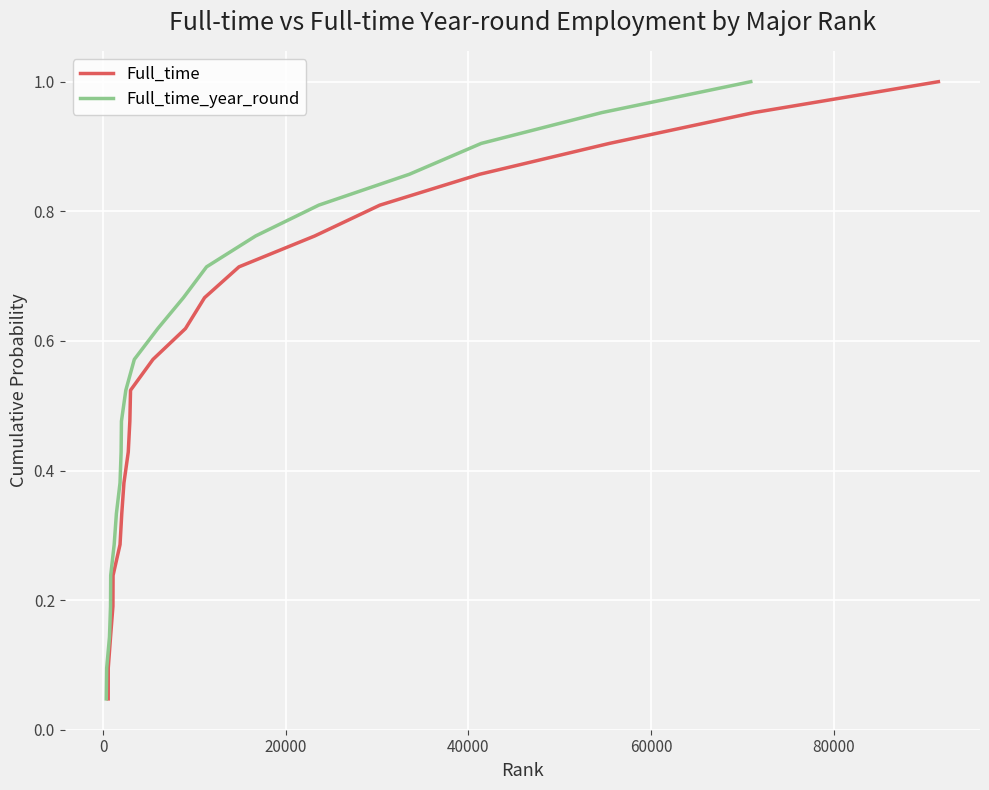

Reading right to left, extract all data points from this chart.

Full_time: 1.0	1.0	0.9	0.9	0.8	0.8	0.7	0.7	0.6	0.6	0.5	0.5	0.4	0.4	0.3	0.3	0.2	0.2	0.1	0.1	0.0
Full_time_year_round: 1.0	1.0	0.9	0.9	0.8	0.8	0.7	0.7	0.6	0.6	0.5	0.5	0.4	0.4	0.3	0.3	0.2	0.2	0.1	0.1	0.0